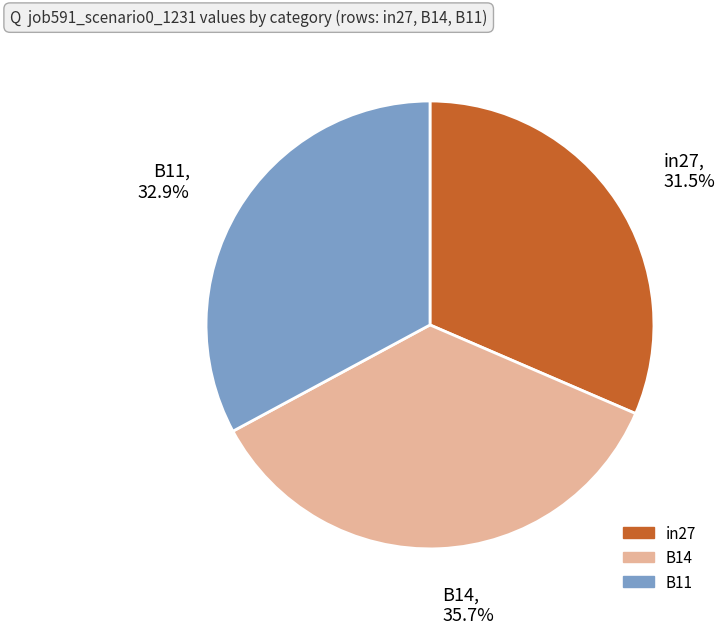

Is B11 the majority of the pie?

No